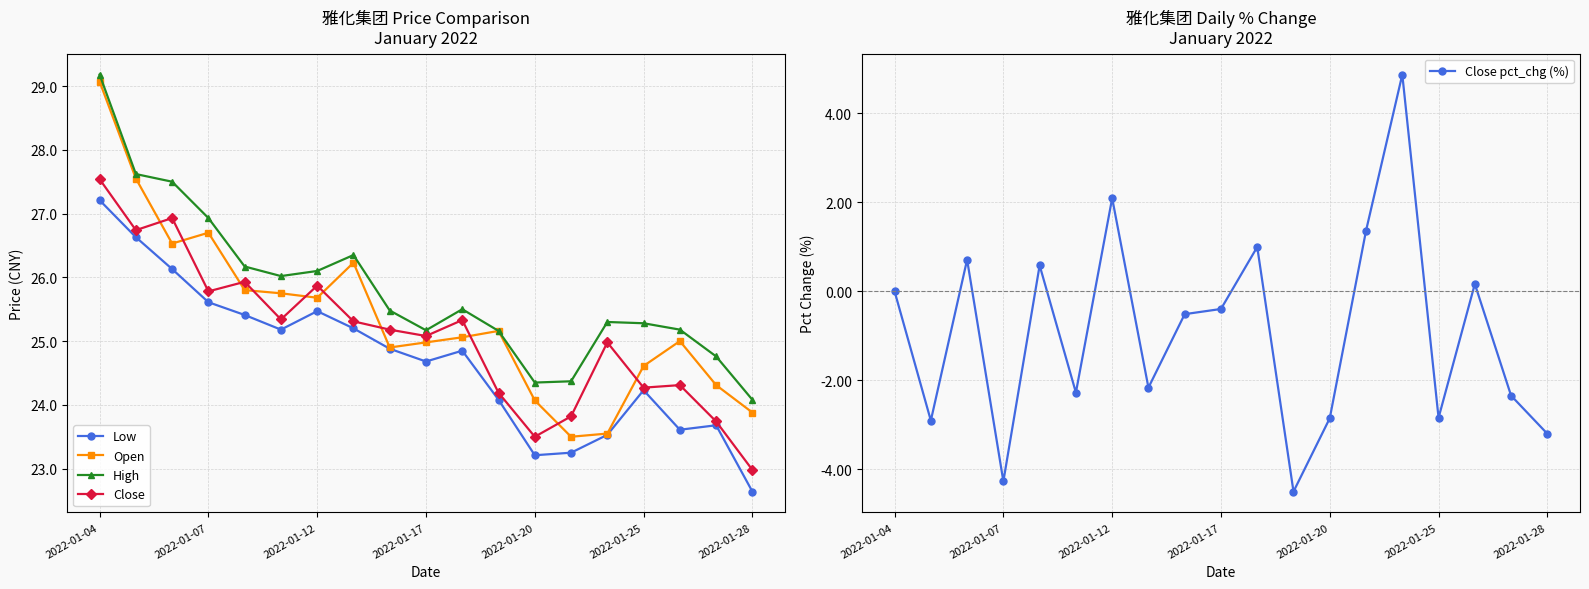

At which category is the sum across all series the highest?

2022-01-04